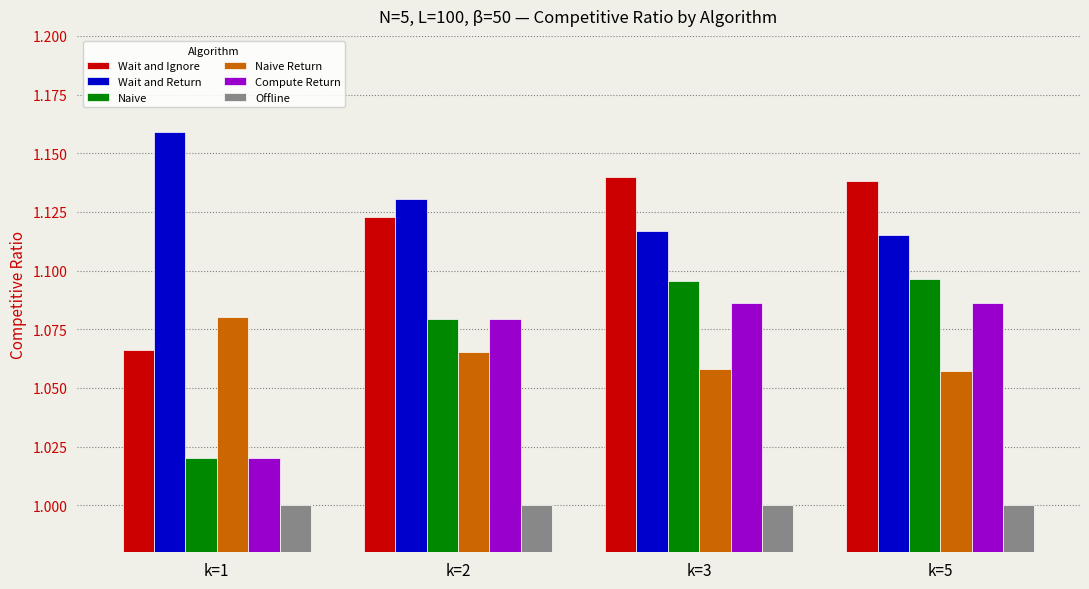

How many distinct data groups are displayed?

6